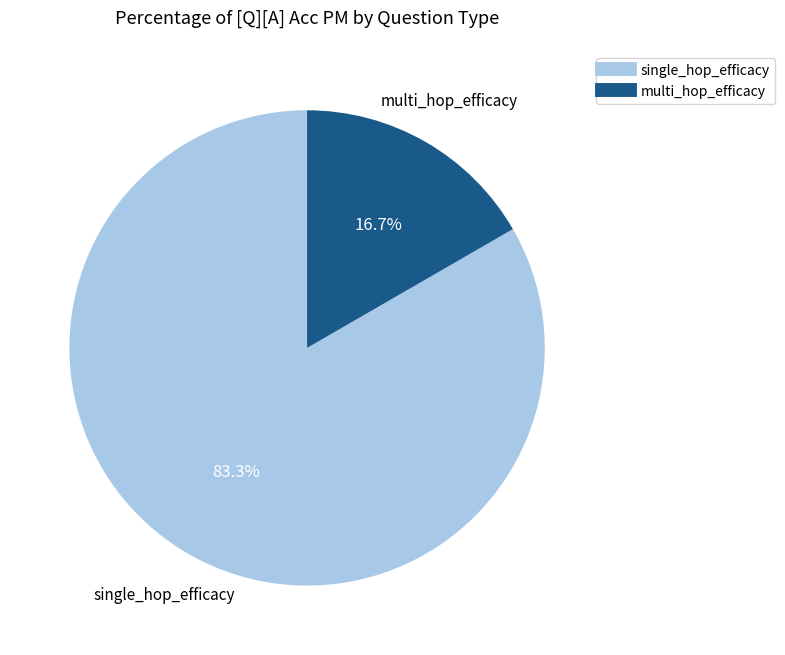

To the nearest percent, what is the average slice percentage?

50%